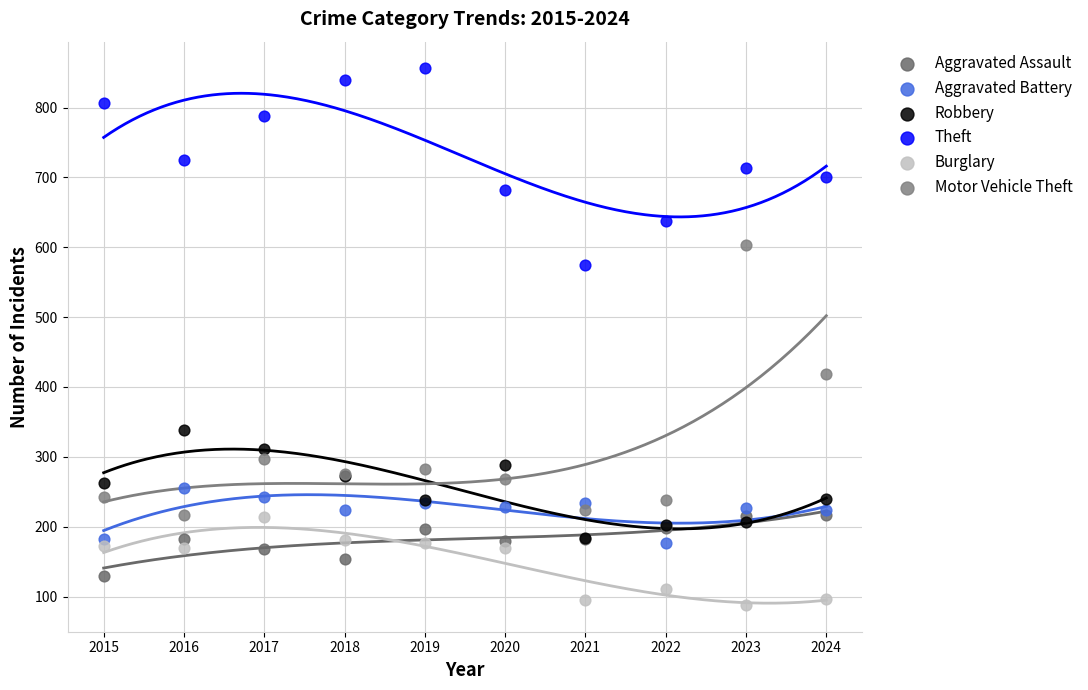

Across all series, what Y value is closest to 472?

419